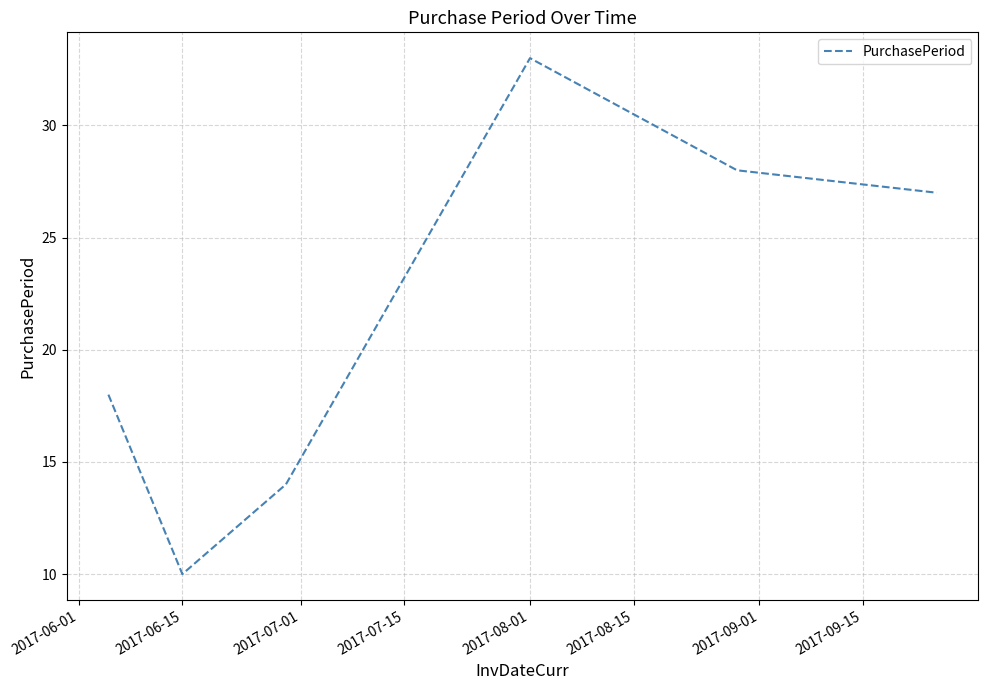

What is the maximum value shown in the chart?

33